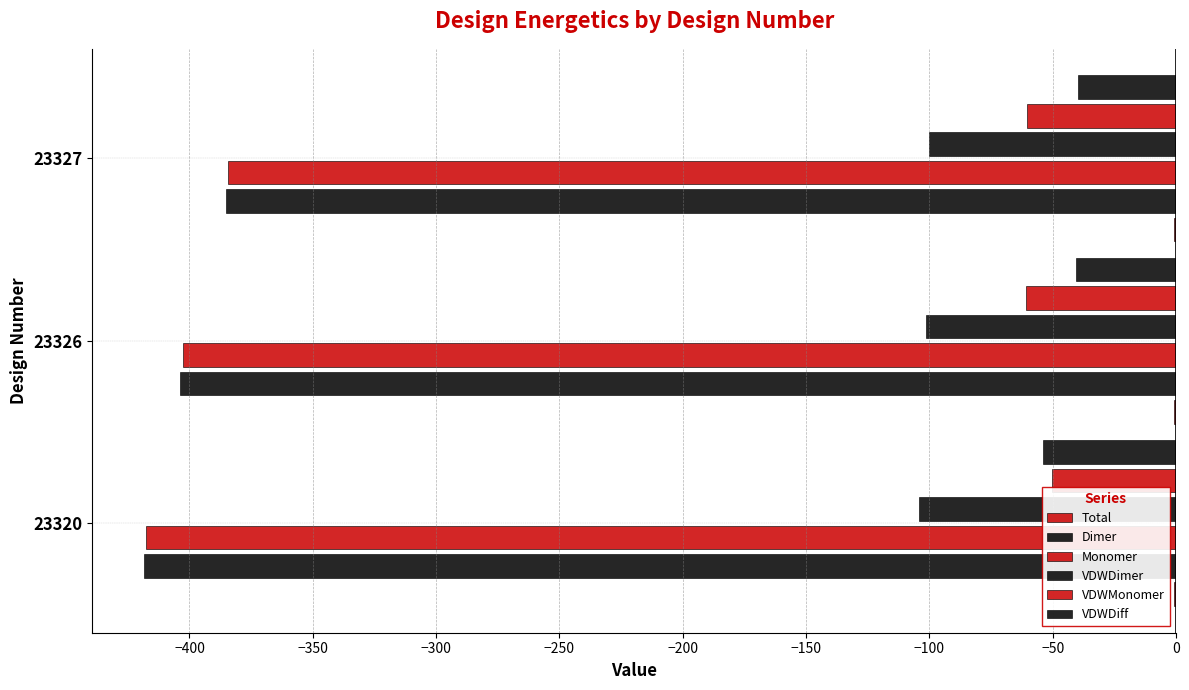

How many series are shown in this chart?

6